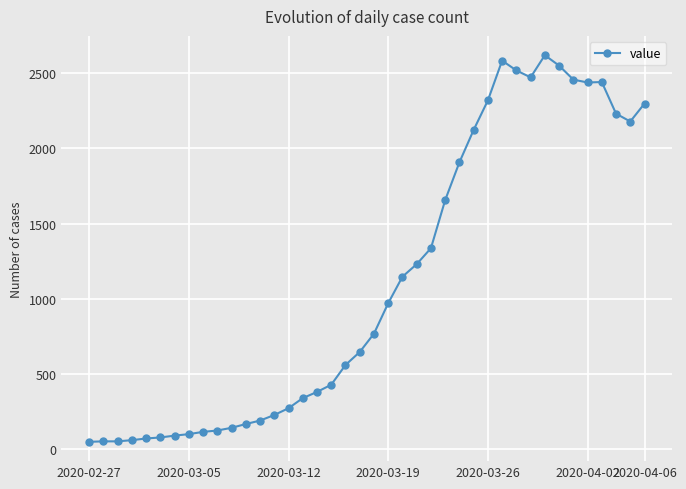

What is the greatest value displayed?

2617